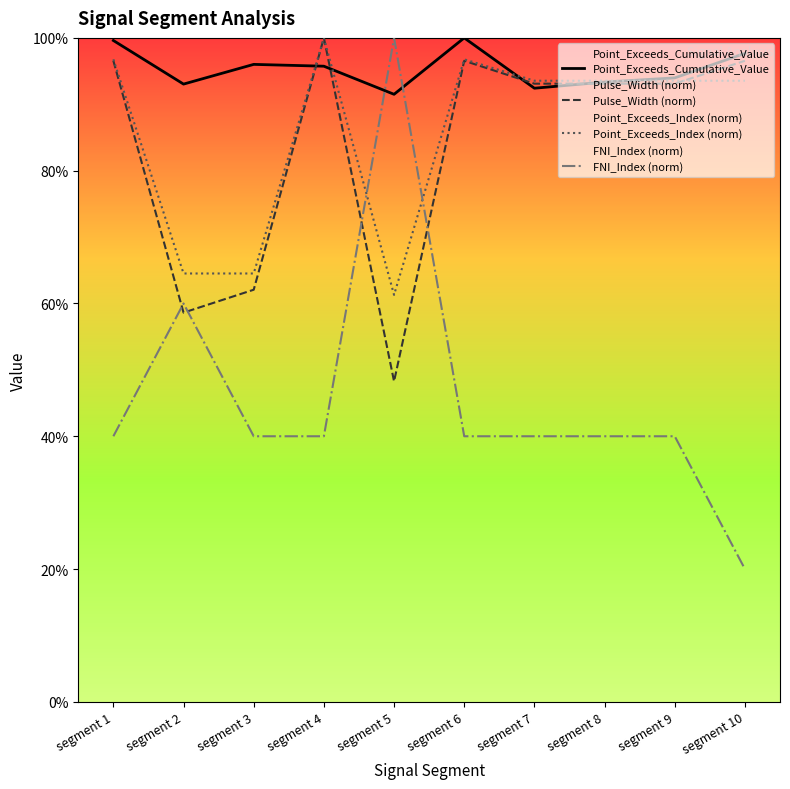

What is the difference between the maximum and minimum values in the Point_Exceeds_Cumulative_Value series?

0.1